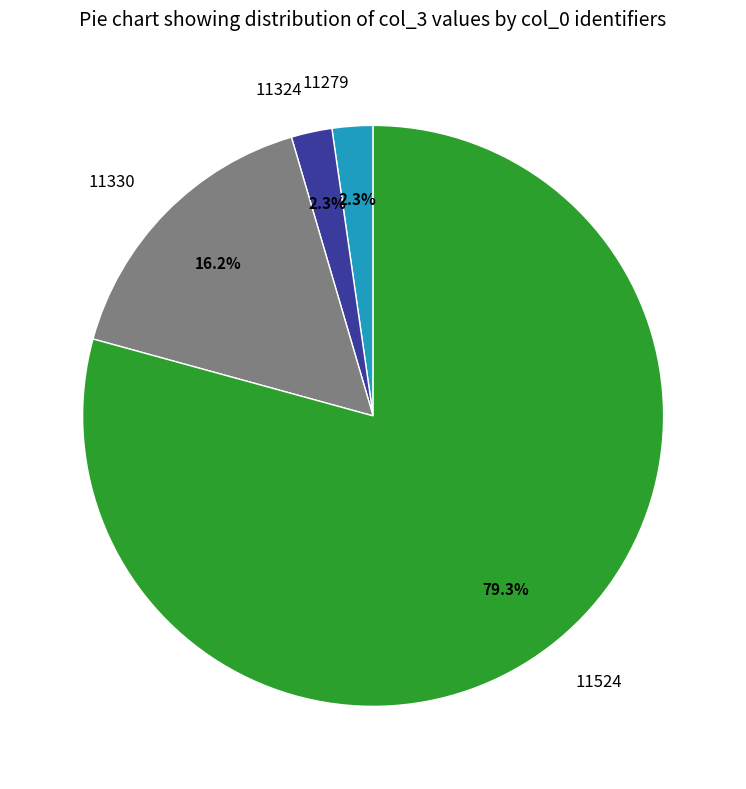

Does 11279 account for over 50% of the chart?

No